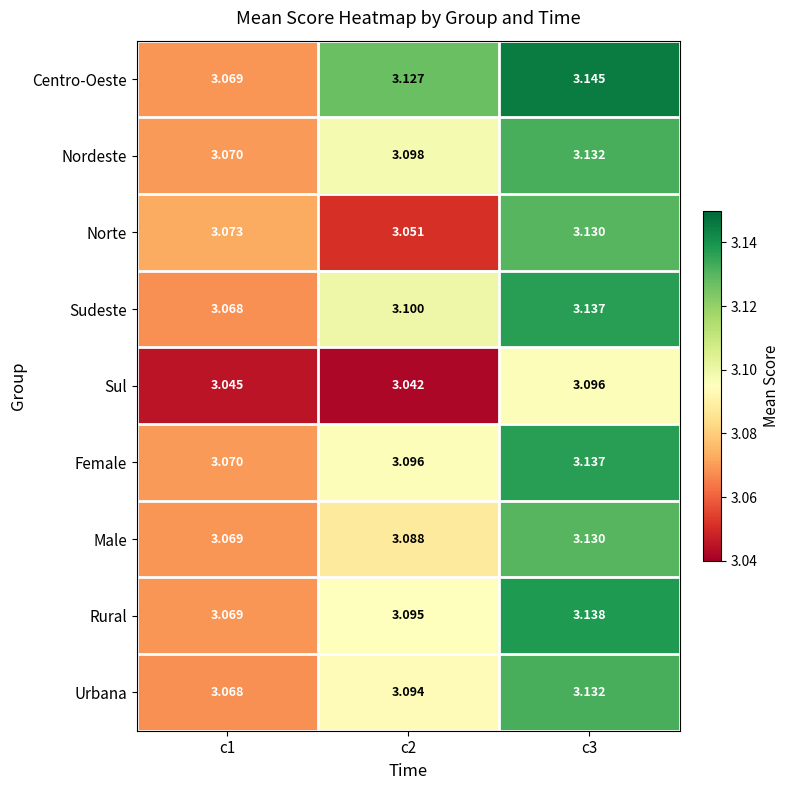

At c2, list the series in order from smallest to largest.

Sul, Norte, Male, Urbana, Rural, Female, Nordeste, Sudeste, Centro-Oeste